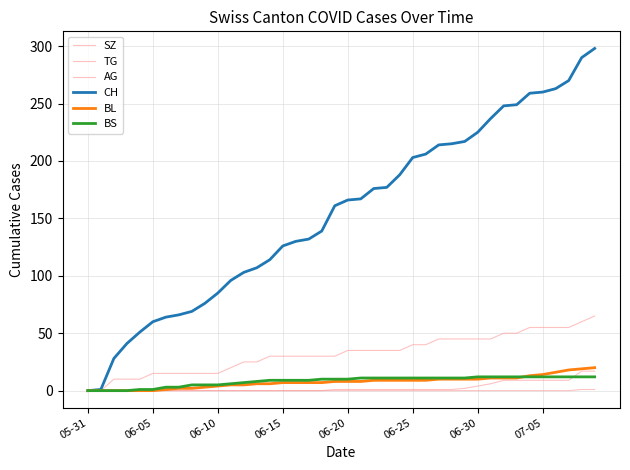

True or false: CH and SZ cross at least once.

False